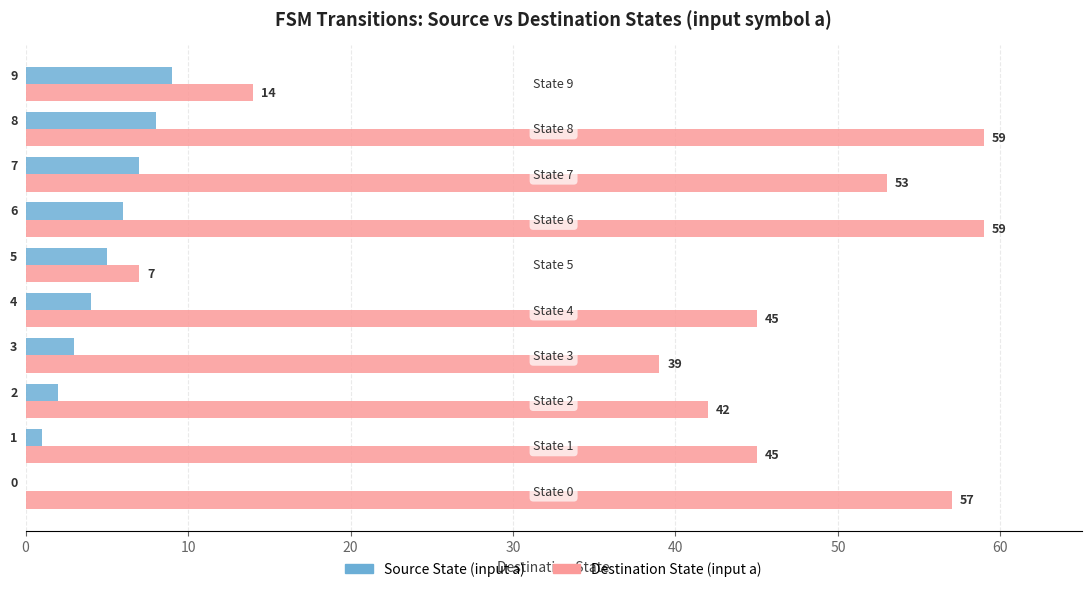

Which series has the largest total across all categories?

Destination State (input a)